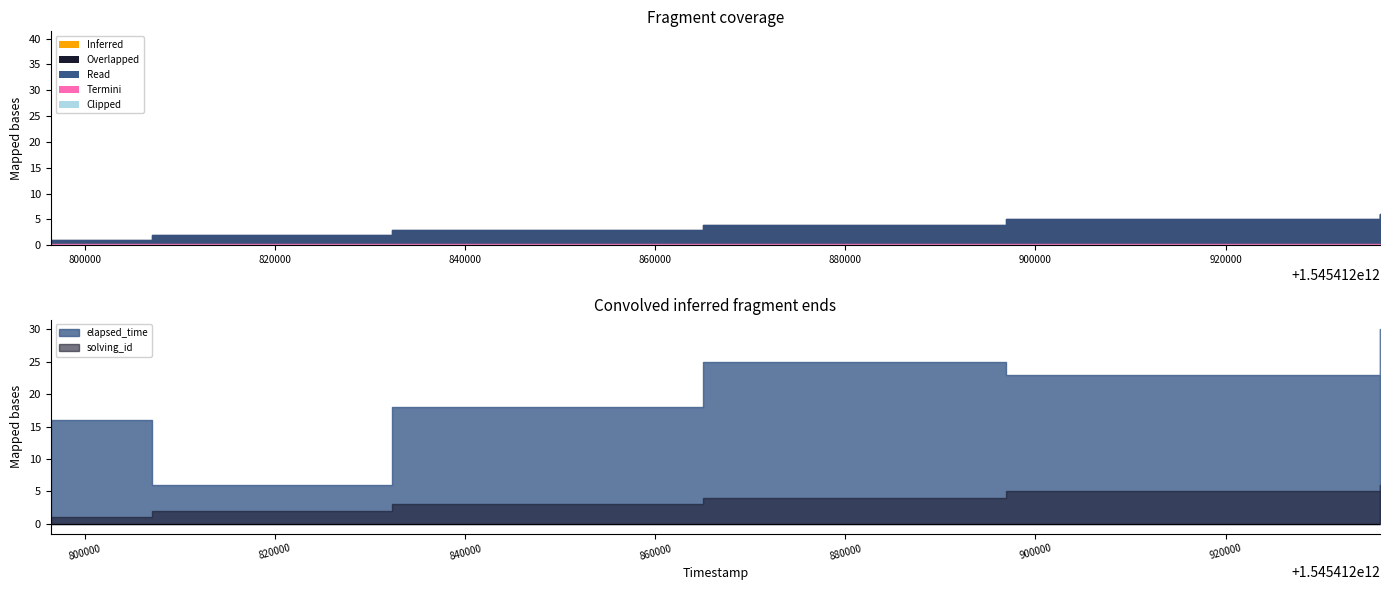

The elapsed_time series shows 16505 at 1545412896938. True or false?

False